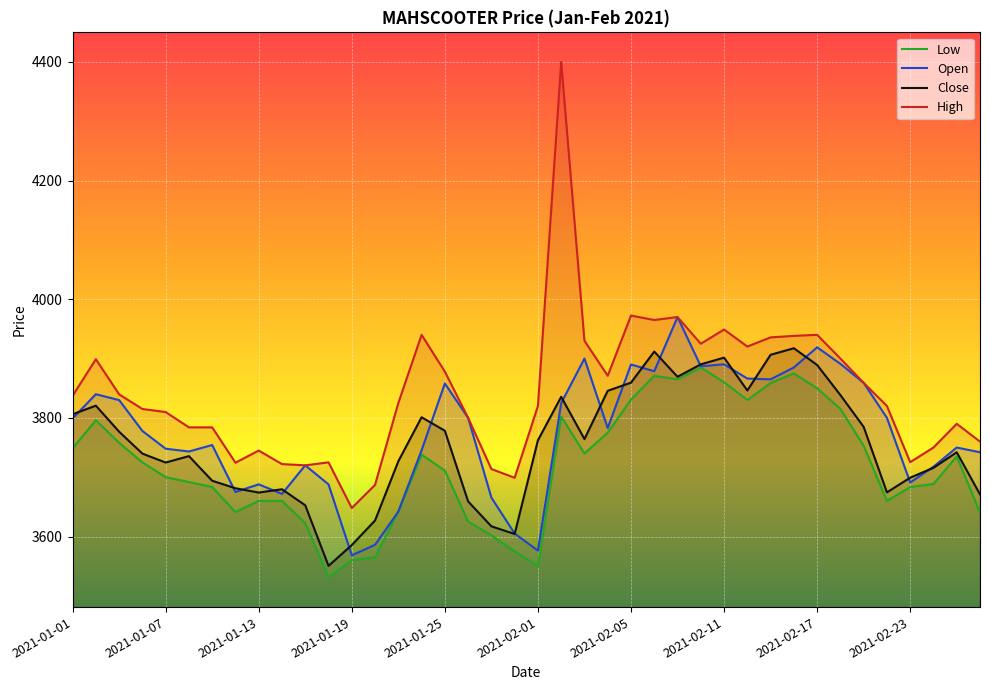

Which has a higher value, 2021-01-11 or 2021-02-03?

2021-02-03